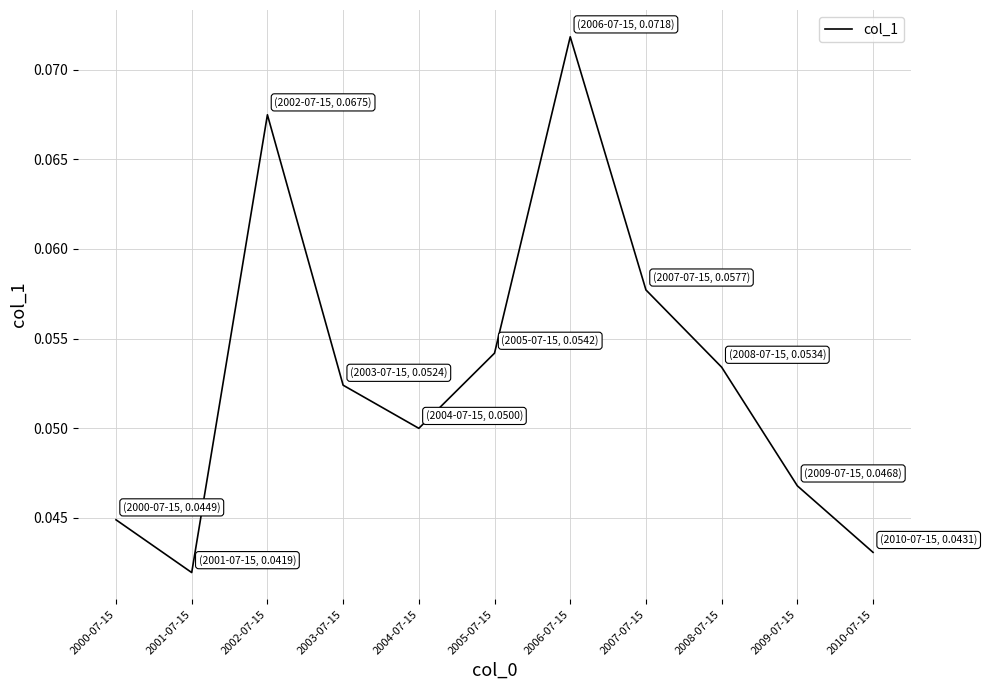

Is it true that the value at 2001-07-15 is 0.1?

False